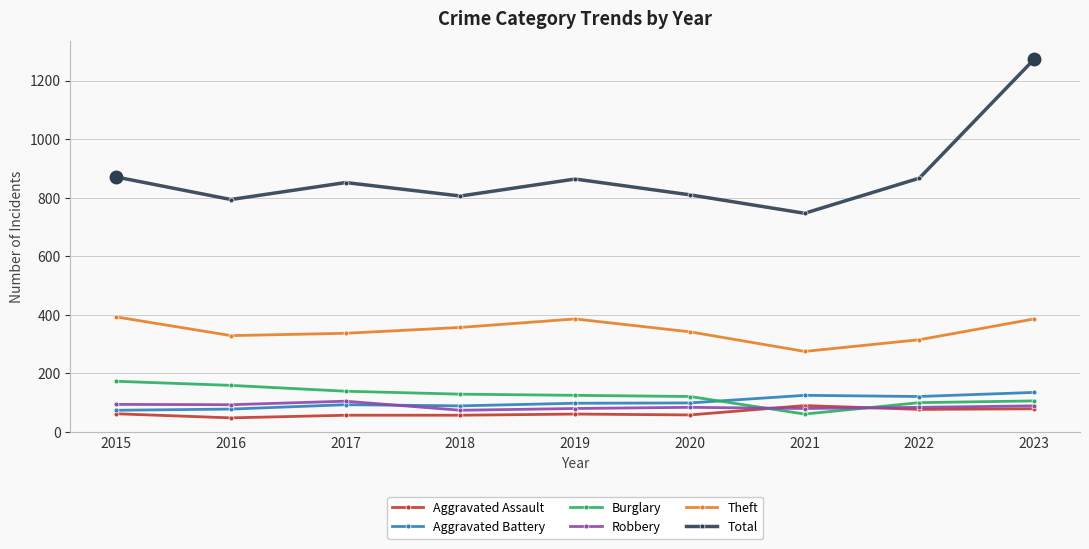

At which category is the sum across all series the highest?

2023